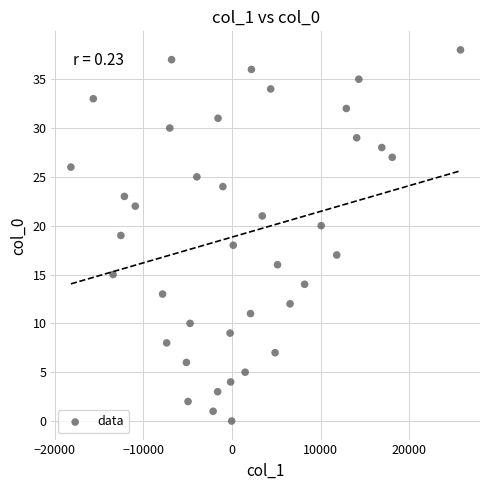

What is the range of Y values (max minus min)?

38